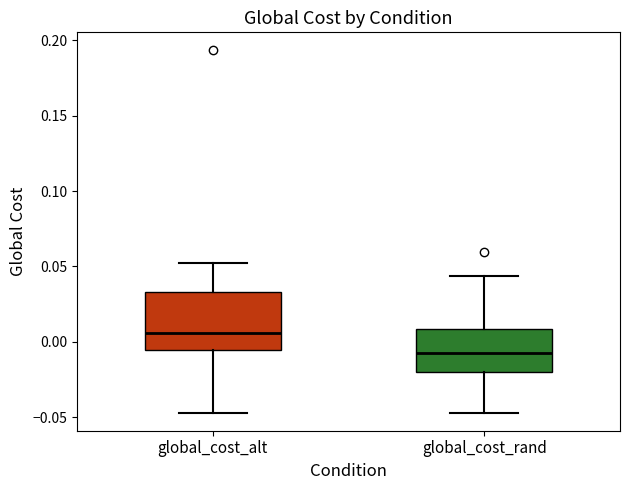

Where is the lower edge of the box for global_cost_rand on the y-axis? The values are not printed on the chart, so give them approximately, as read against the axis.

-0.020